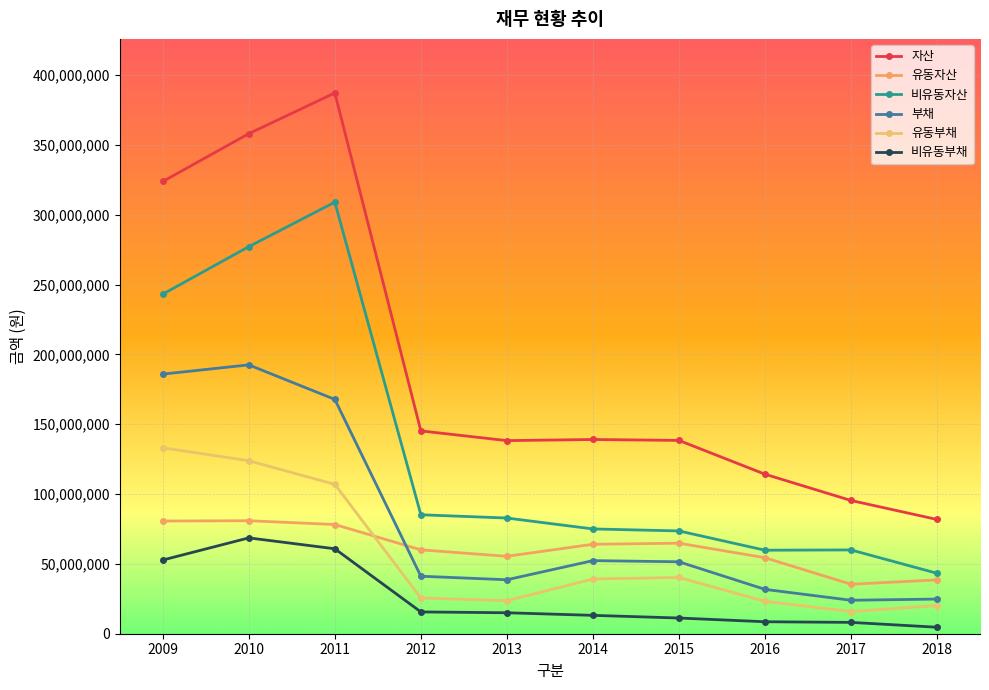

True or false: 유동자산 and 유동부채 cross at least once.

True